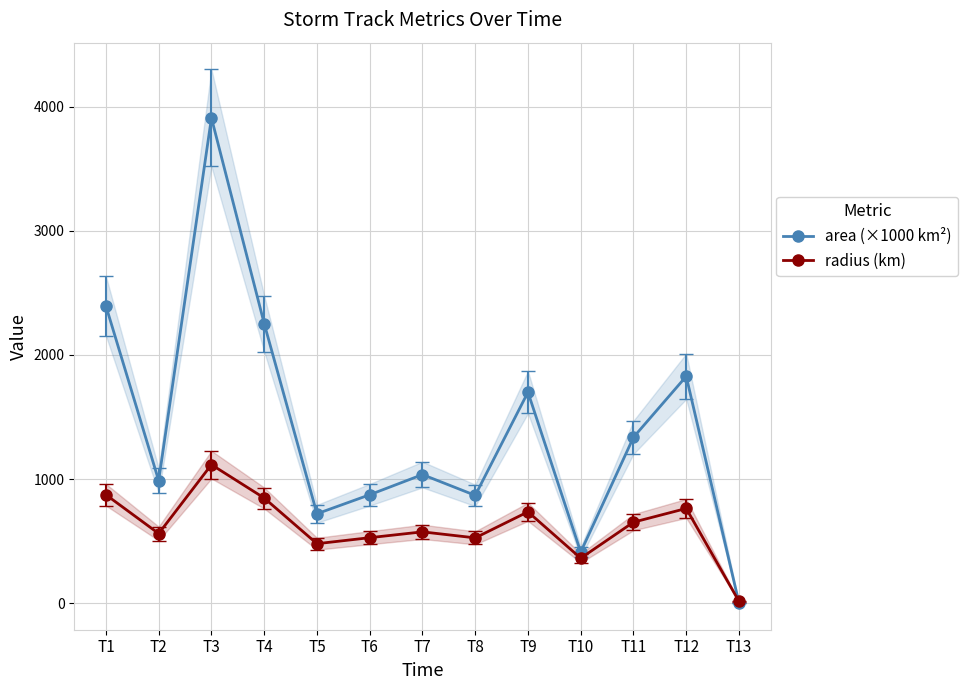

Rank the series at T8 from lowest to highest value.

radius (km), area (×1000 km²)